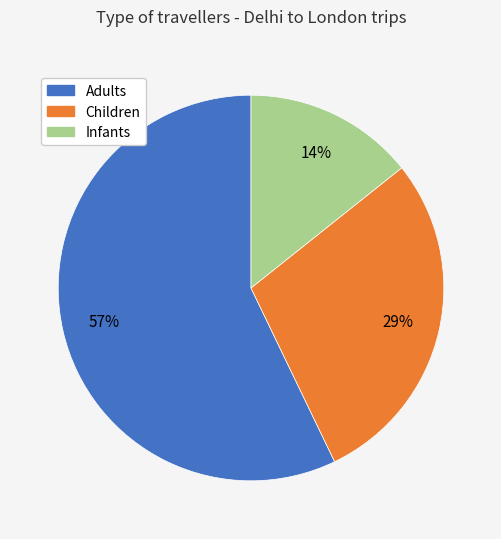

Is there any slice that represents more than half of the pie?

Yes